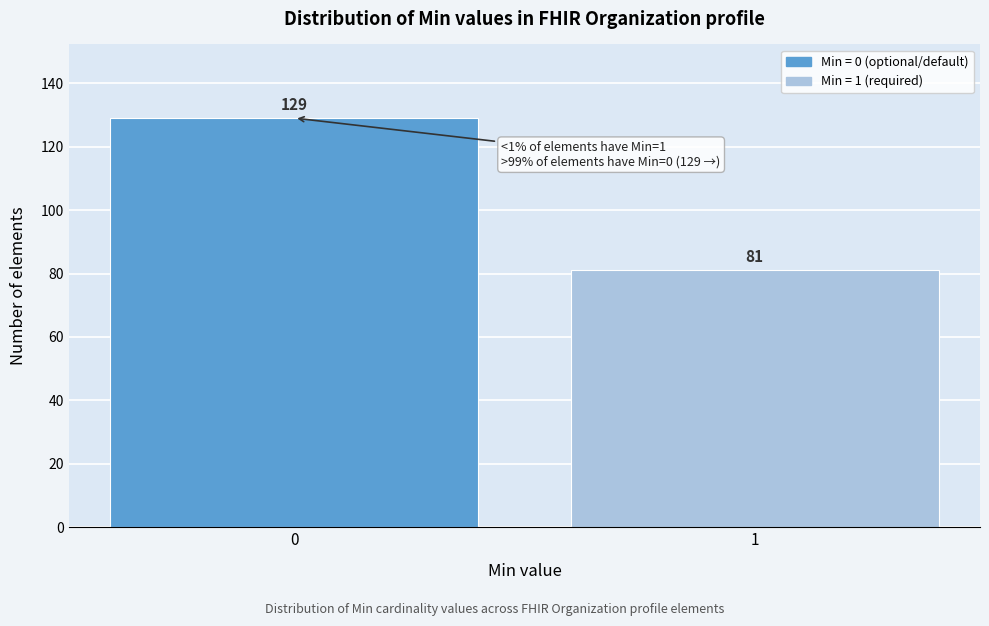

Reading right to left, transcribe all the data shown in this chart.

81	129